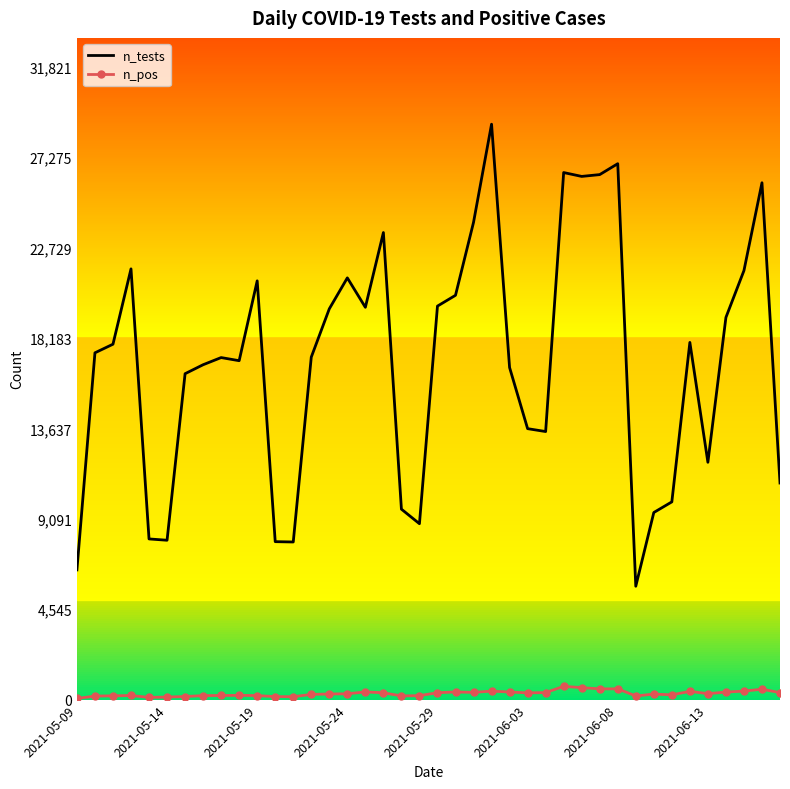

What is the greatest value displayed?

28929